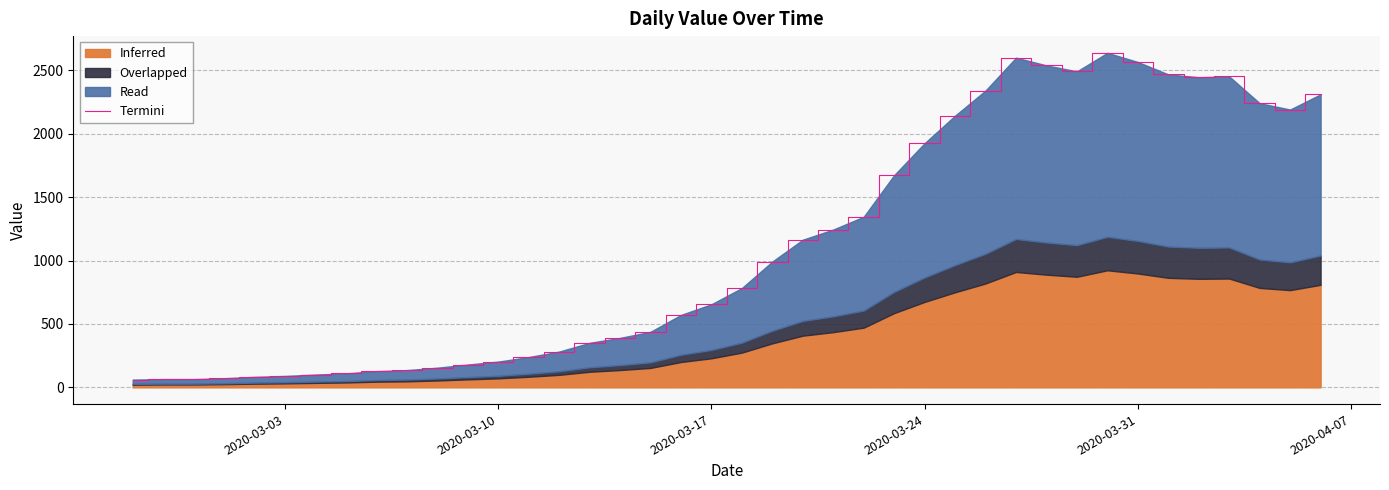

What is the sum of all values?

44916